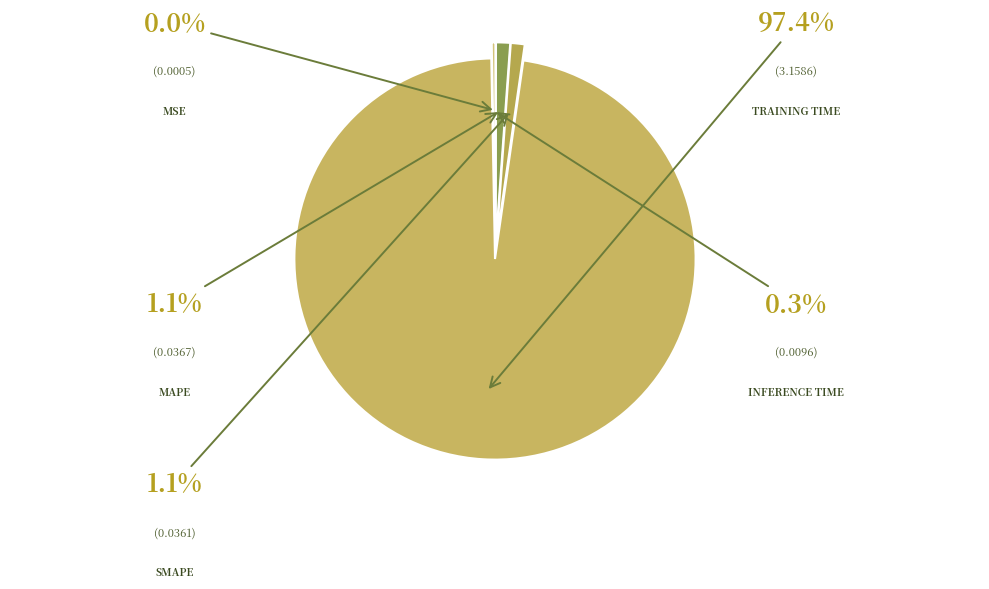

To the nearest percent, what is the difference between the largest and smallest slice percentages?

97%